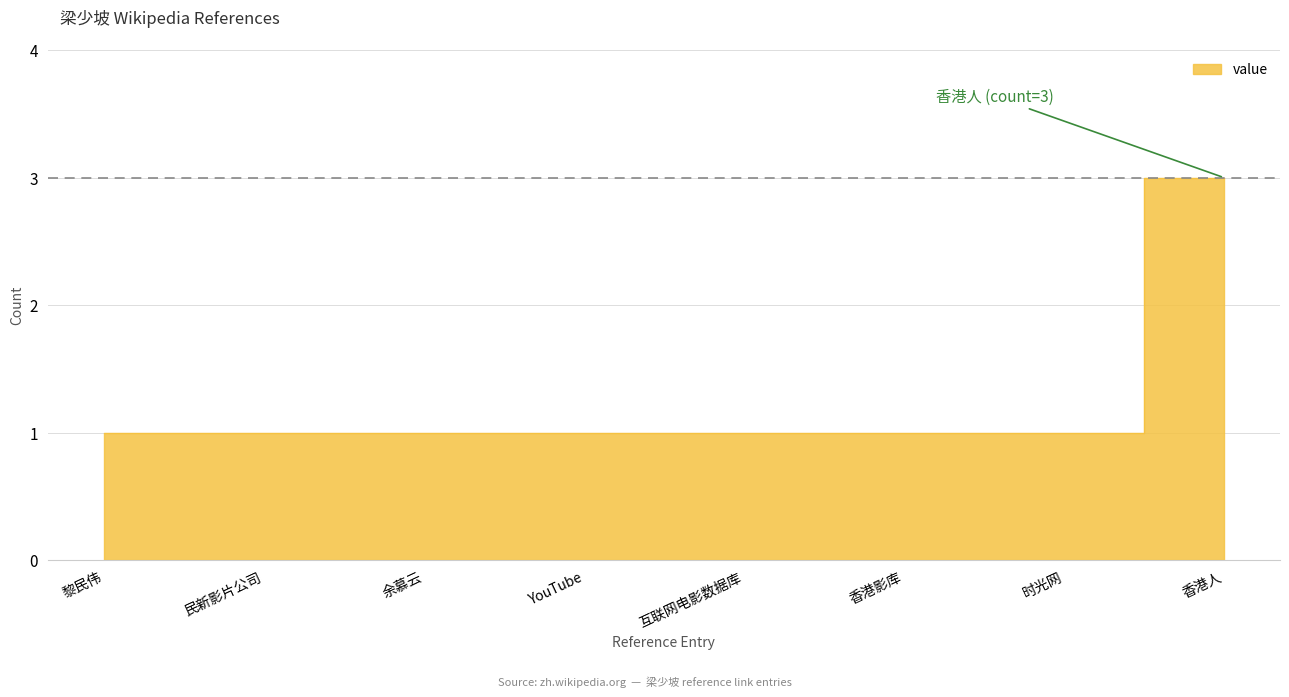

True or false: the data shows 1 at 香港影库.

False